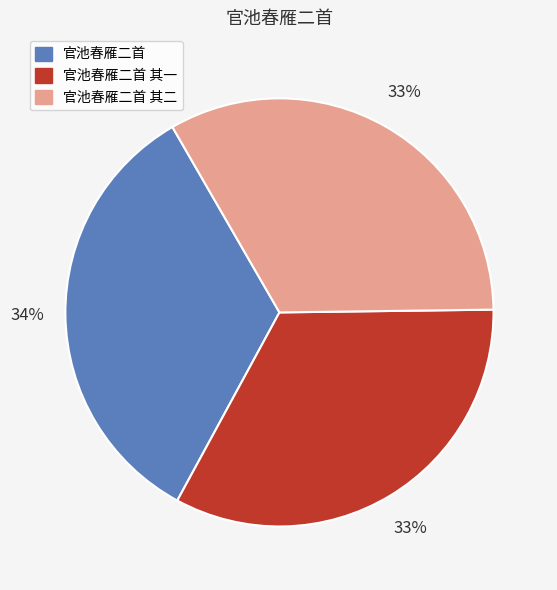

Is there any slice that represents more than half of the pie?

No